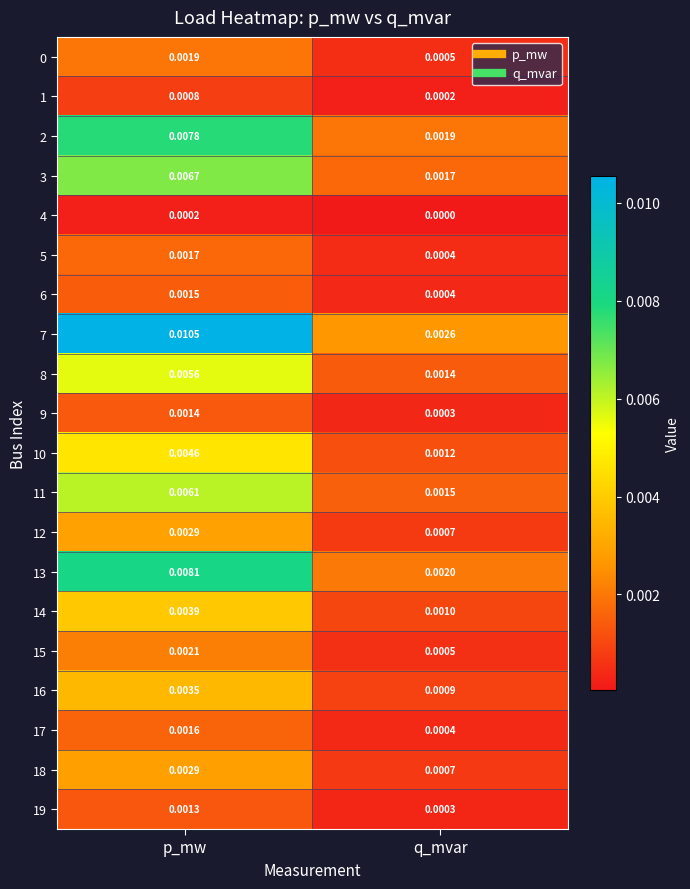

At which category is the sum across all series the highest?

p_mw